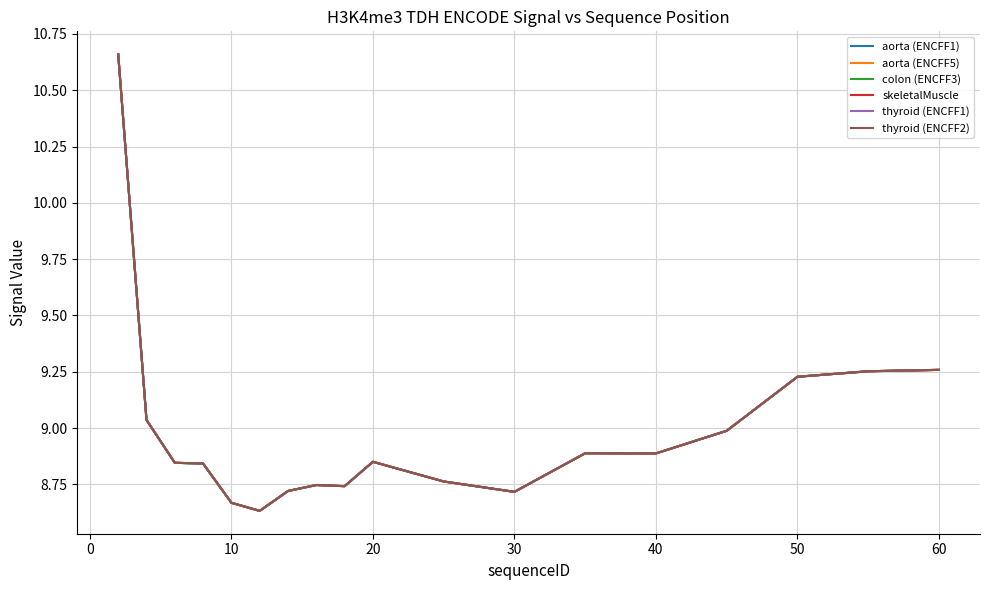

Does the chart display data point markers on the line(s)?

No